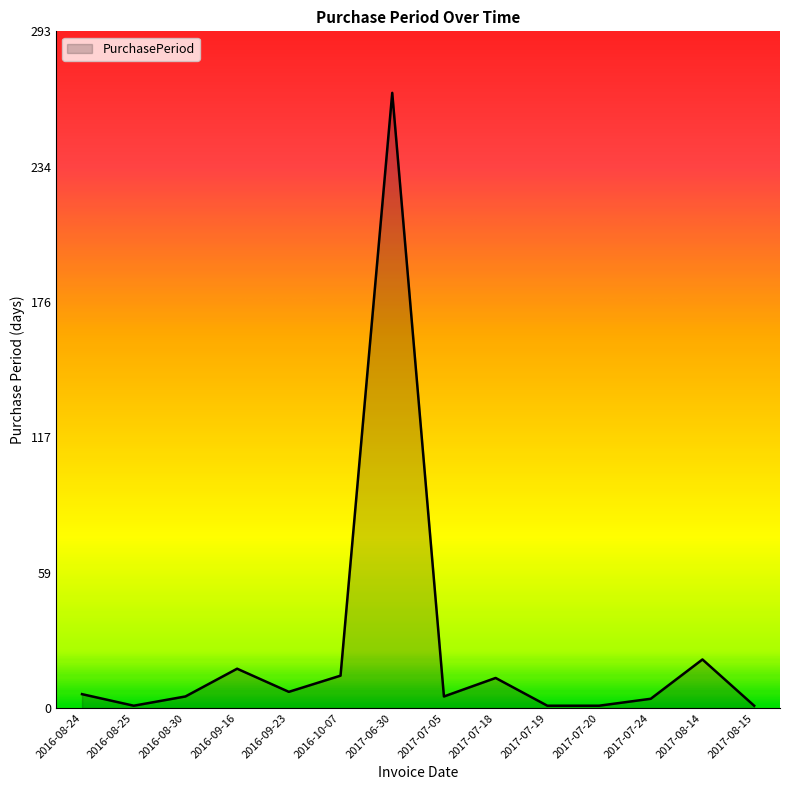

True or false: there are more than 2 points higher than both neighbors.

True